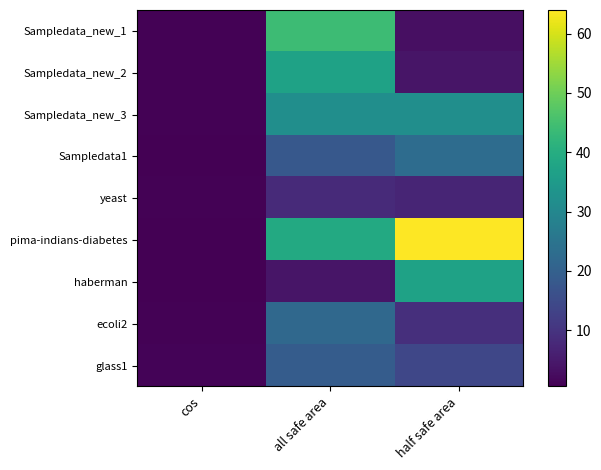

Which series has the largest total across all categories?

pima-indians-diabetes